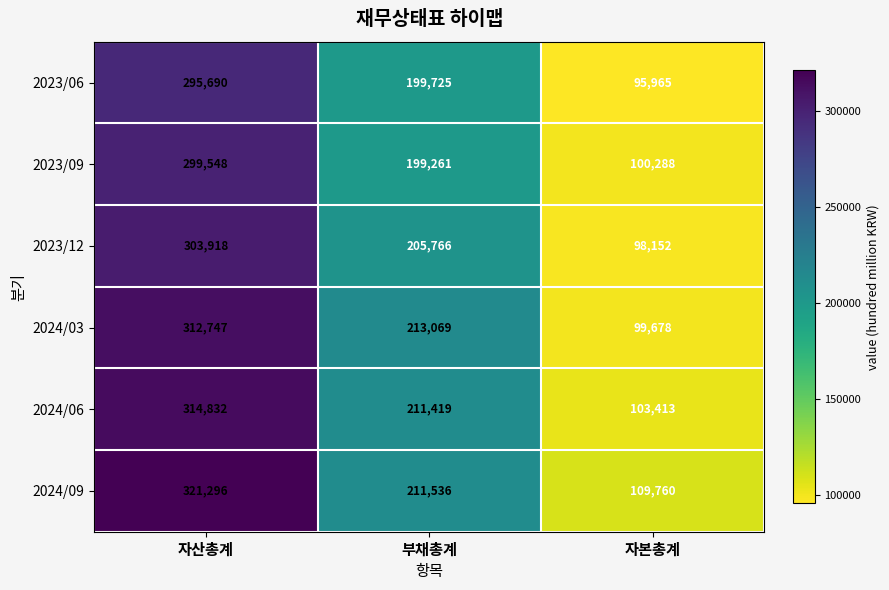

Which series changed the most between 자산총계 and 부채총계?

2024/09